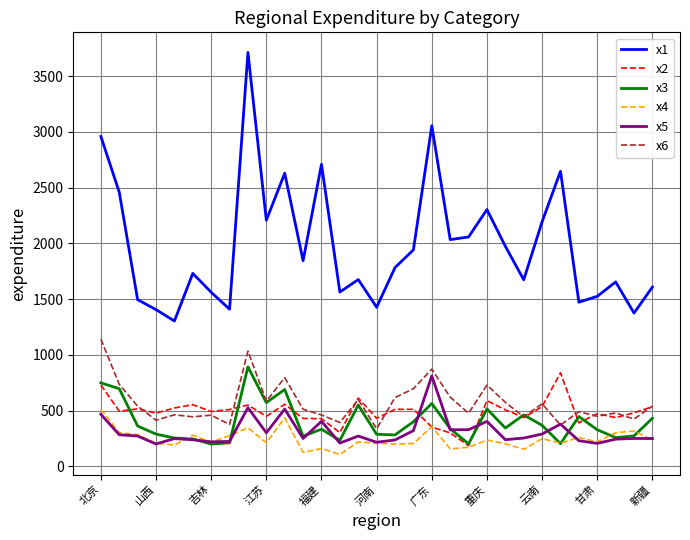

True or false: x4 and x6 intersect in this chart.

False